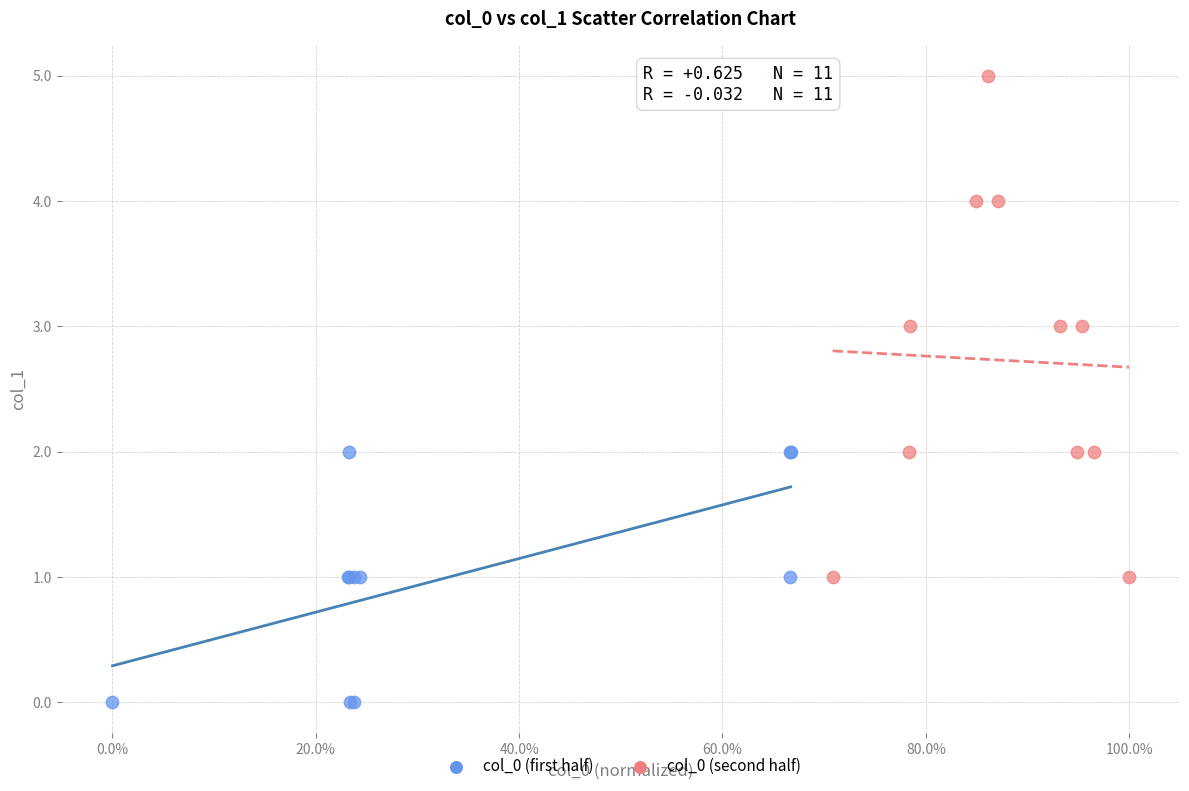

Which series reaches the maximum Y coordinate?

col_0 (second half)